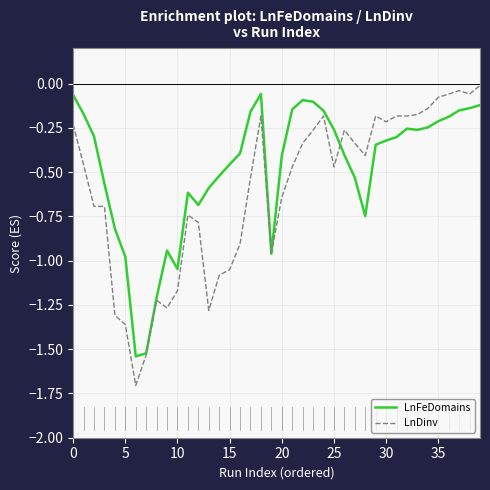

How many lines are shown in the chart?

2